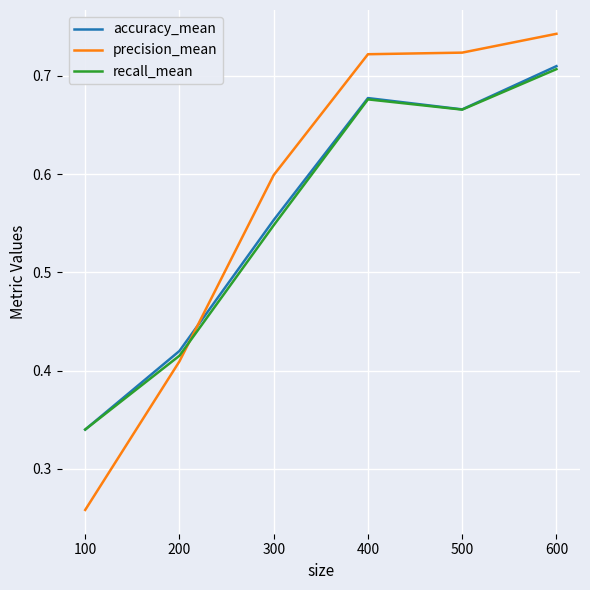

What is the sum of the accuracy_mean values at 500 and 200?

1.1